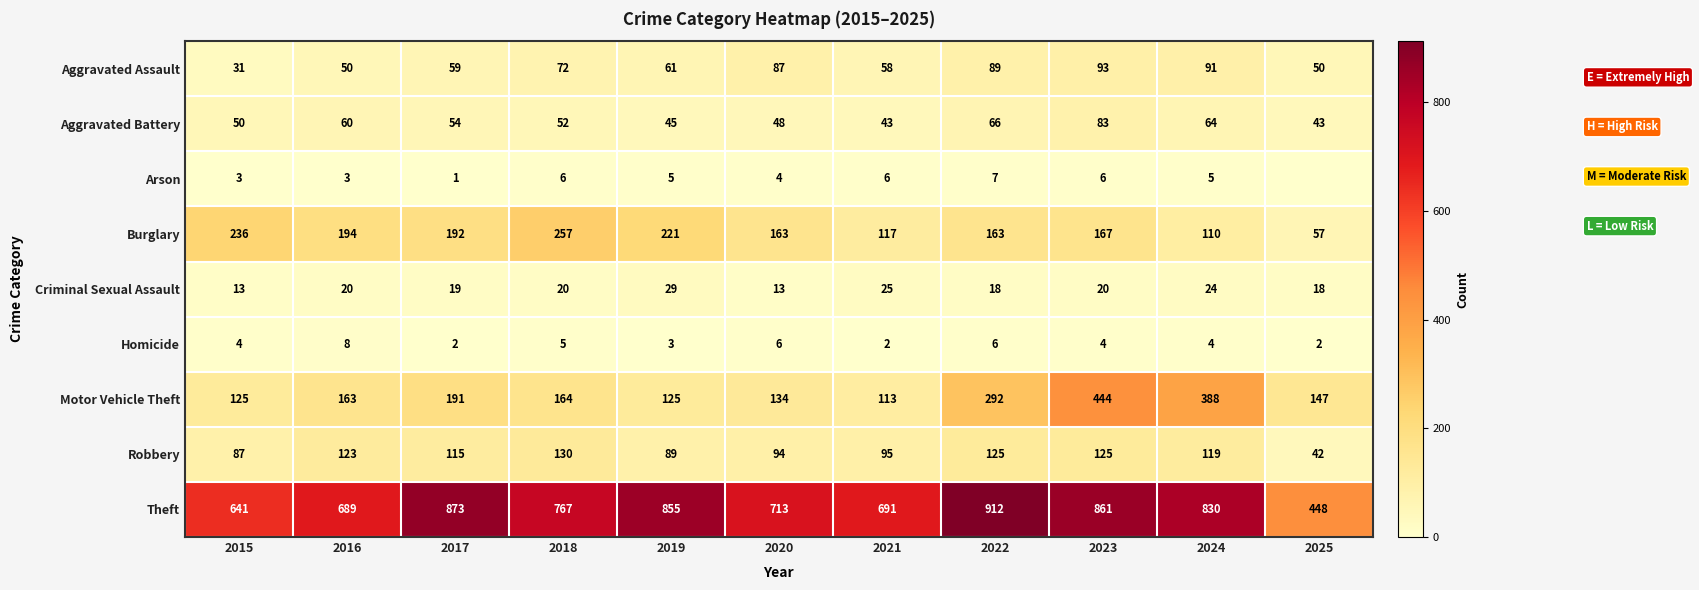

Where is Robbery nearest to the value 86?

2015